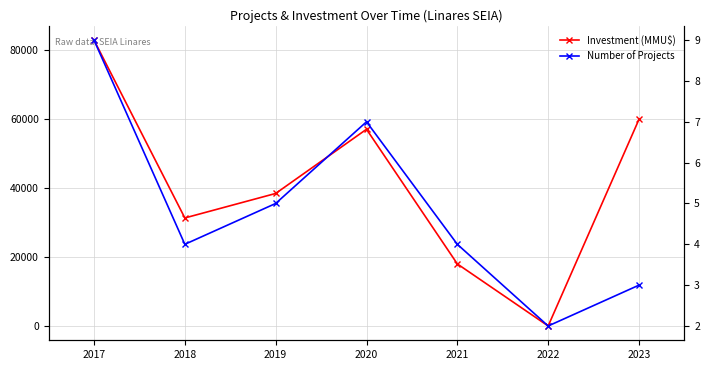

What is the difference between the maximum and minimum values in the Investment (MMU$) series?

82613